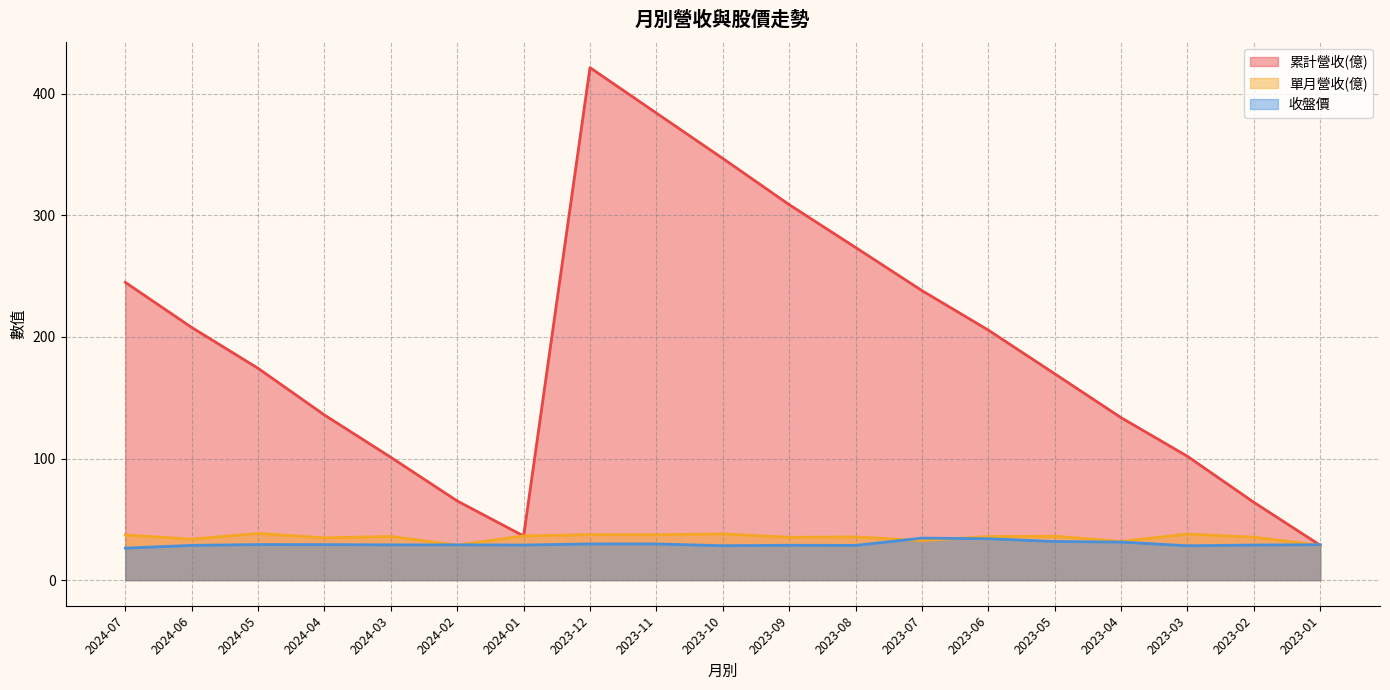

Where does the 累計營收(億) series first go above 174?

2024-07